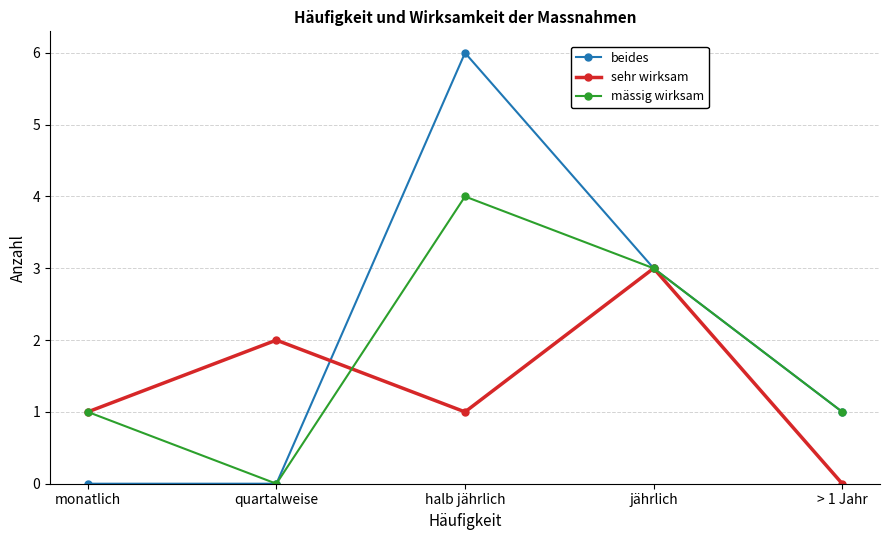

At which label does beides first exceed 1?

halb jährlich